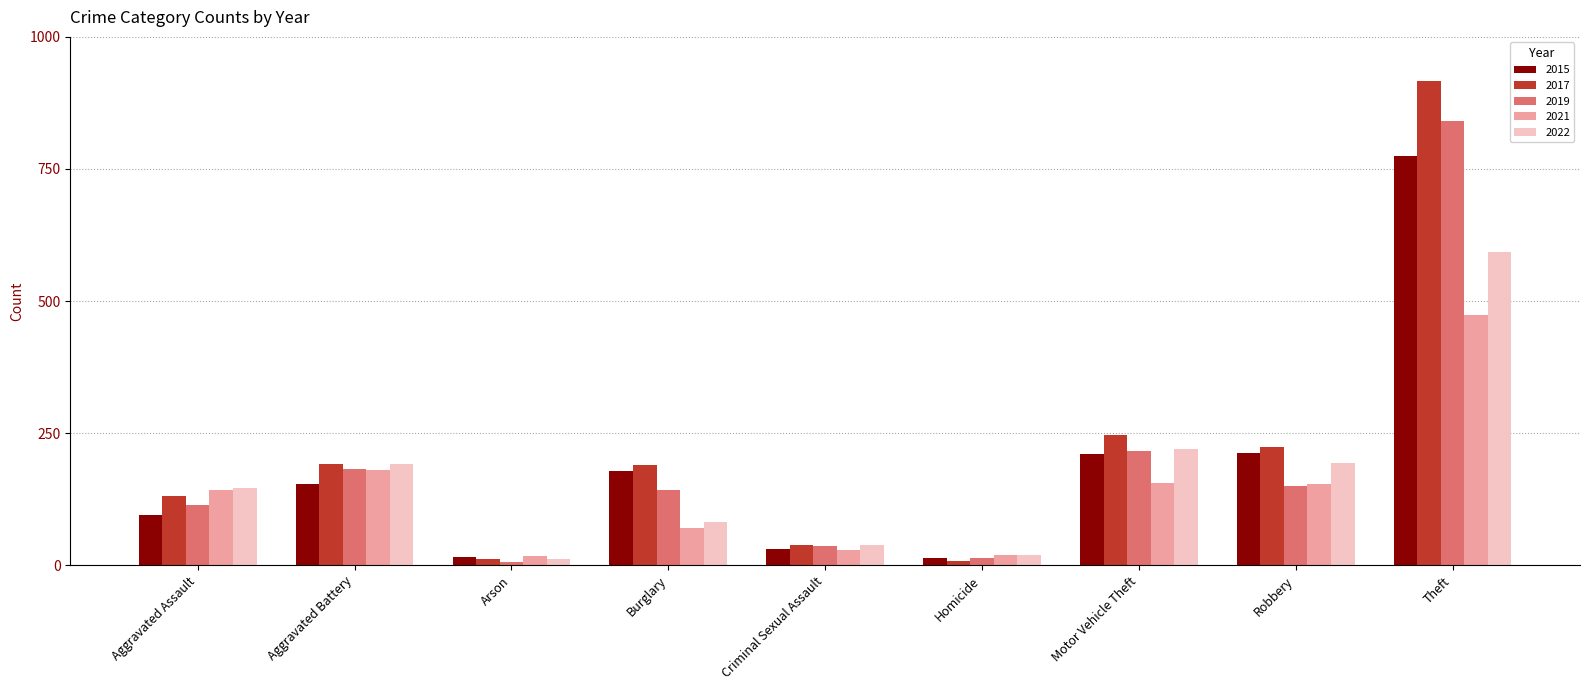

Which series has the widest spread of values?

2017